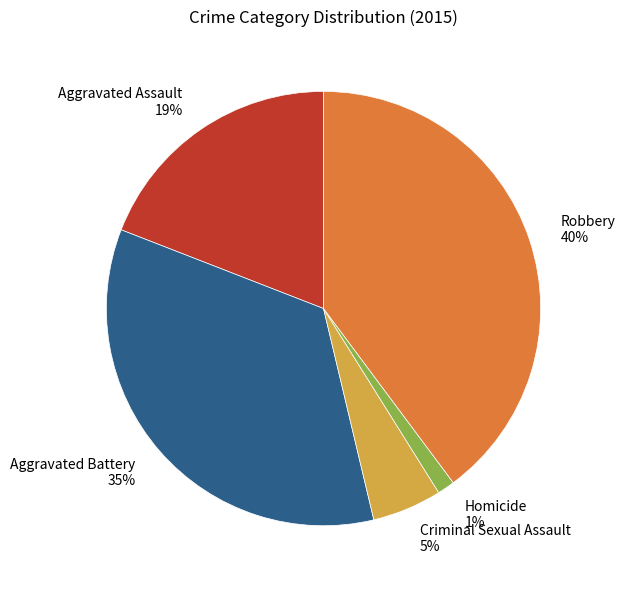

What percentage is the Aggravated Battery slice, to the nearest percent?

35%